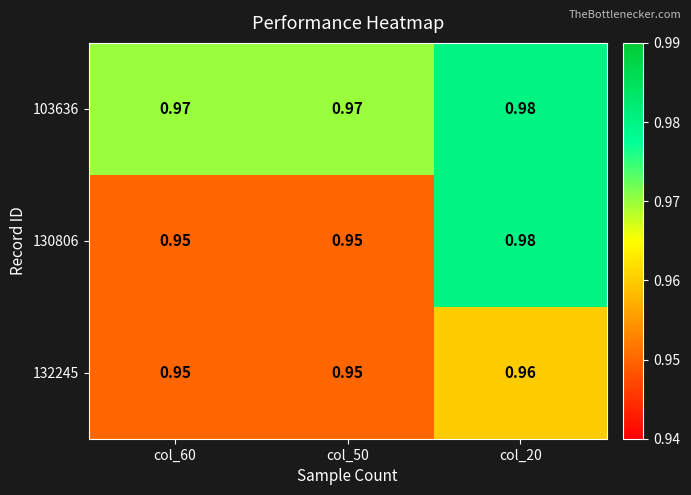

Is the value of 130806 at col_20 greater than the value of 103636 at col_60?

Yes